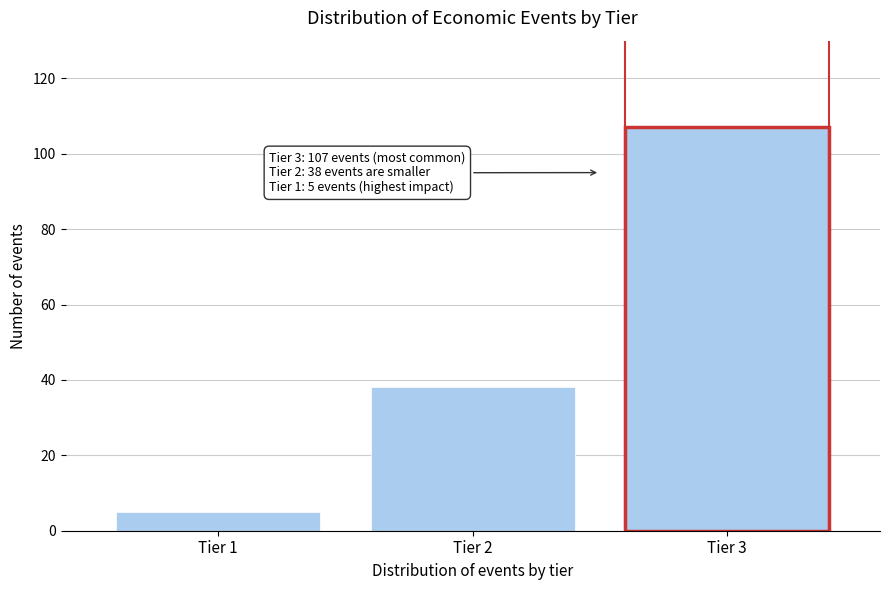

Reading right to left, transcribe all the data shown in this chart.

Tier 3=107	Tier 2=38	Tier 1=5